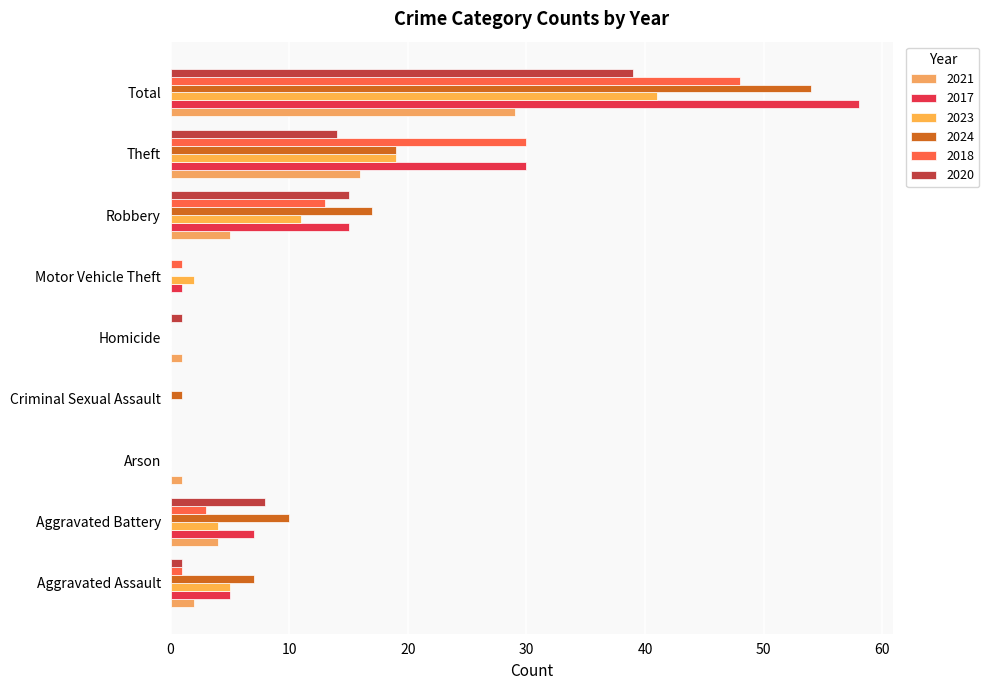

Which series has the largest range (max minus min)?

2017